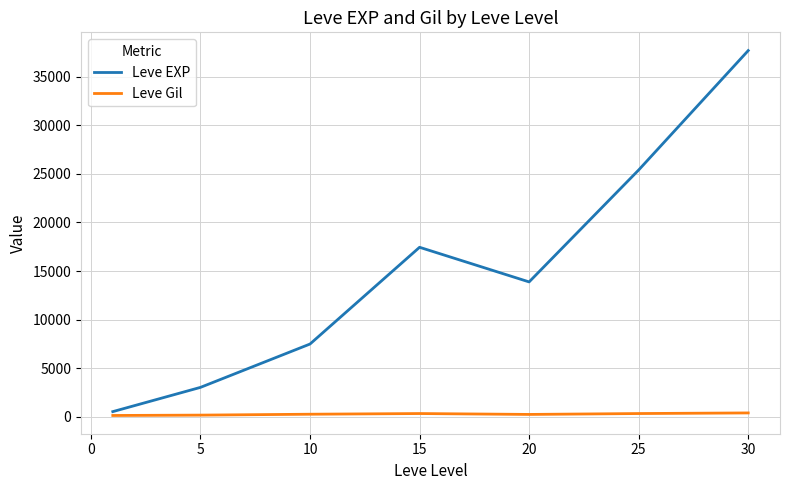

What is the maximum value for Leve EXP?

37715.0